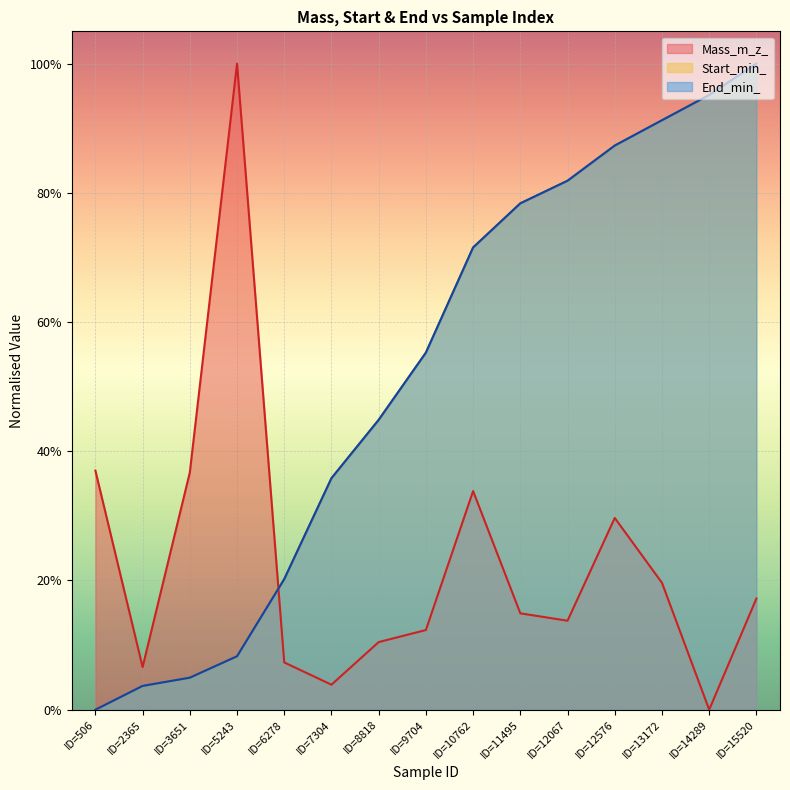

What is the difference between the second highest and second lowest values in the Mass_m_z_ series?

0.3